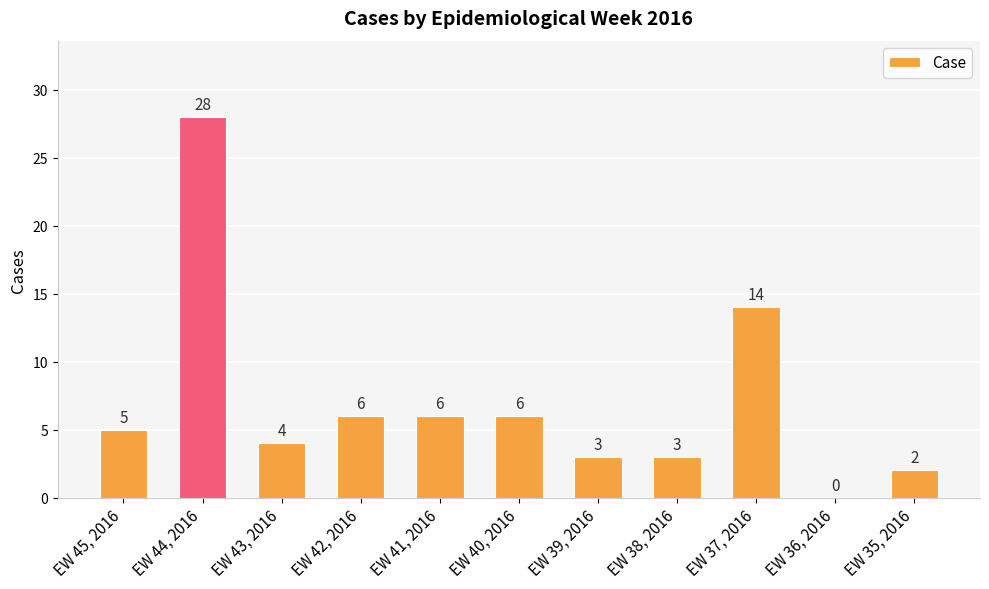

Reading right to left, extract all data points from this chart.

2	0	14	3	3	6	6	6	4	28	5